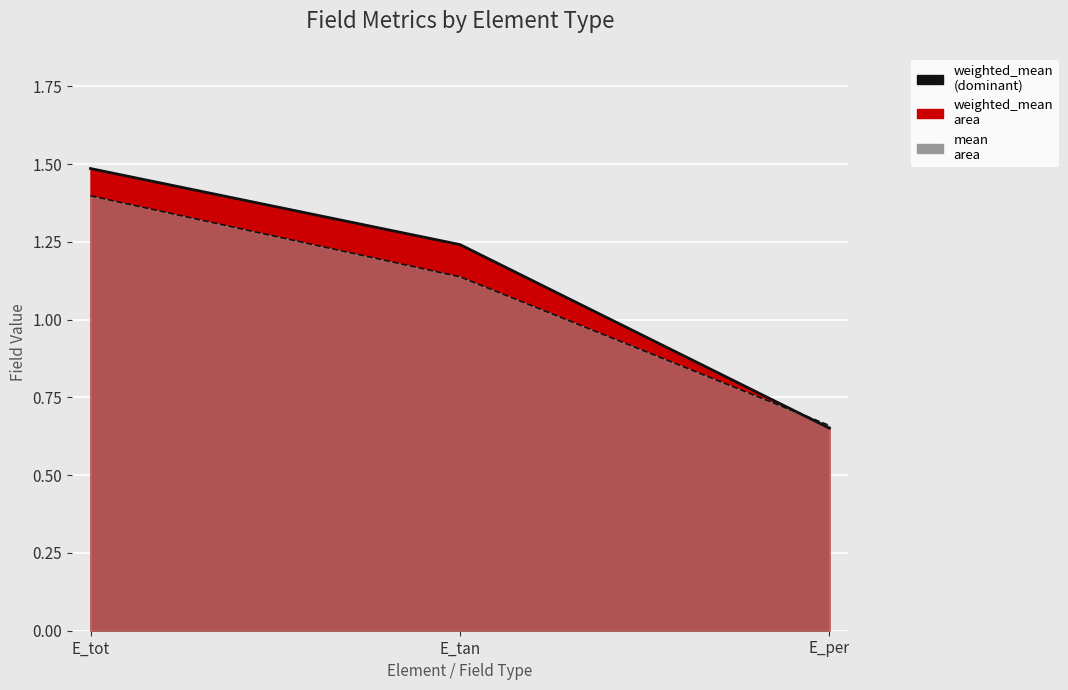

What is the minimum value for weighted_mean?

0.7